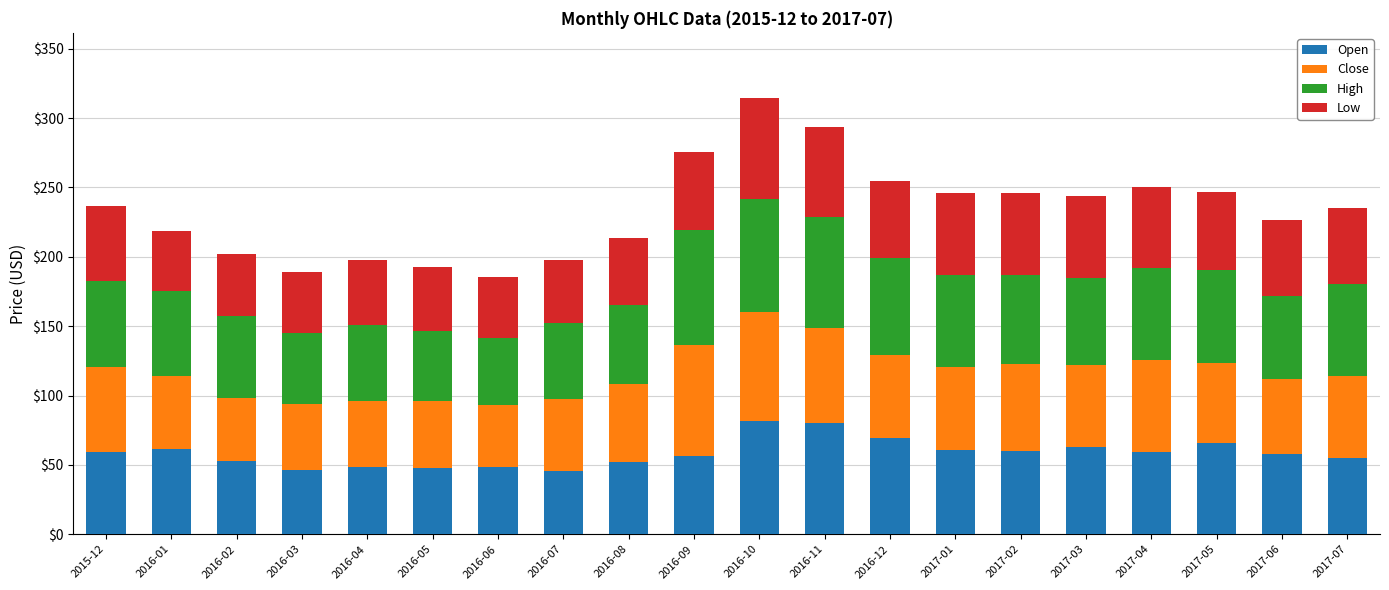

What is the total value across all series at 2015-12?

236.8